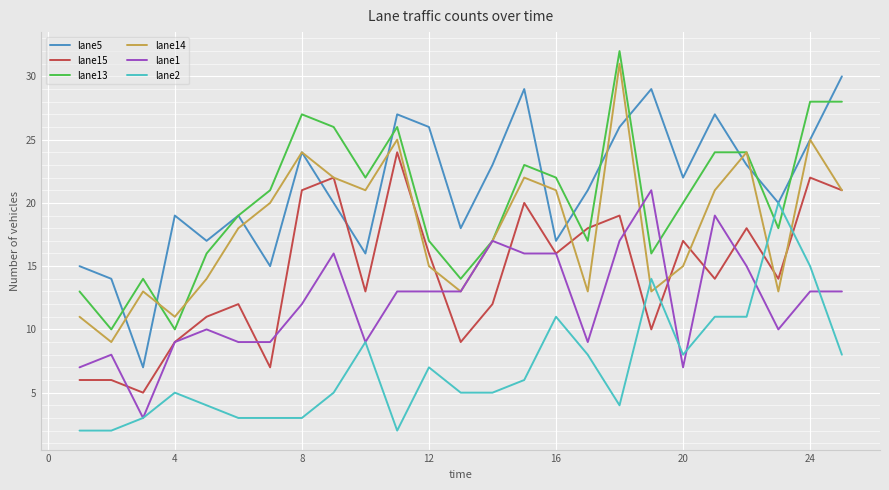

Does the chart have visible grid lines?

Yes